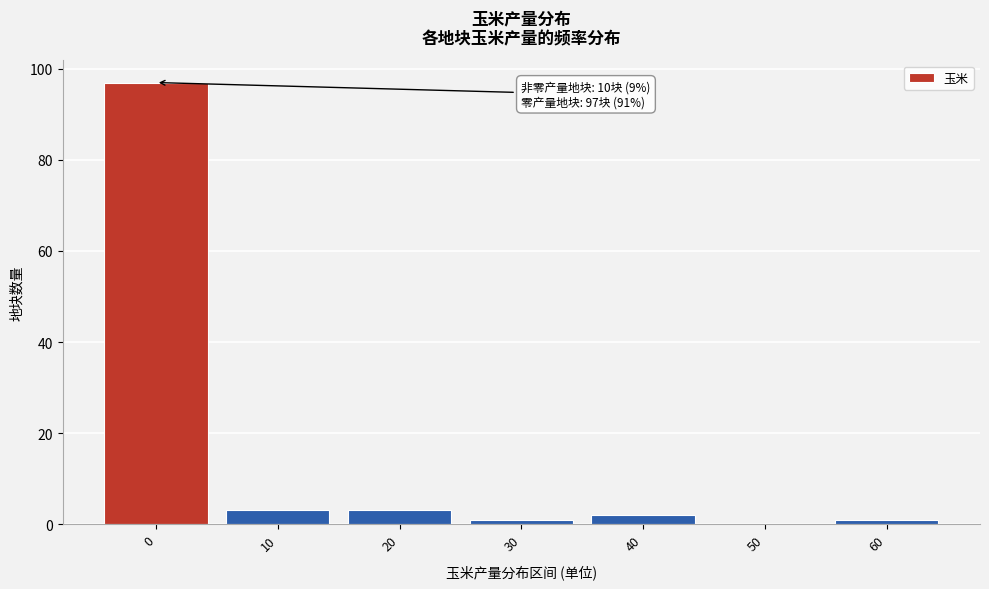

Reading left to right, list all the values displayed in this chart.

0=97	10=3	20=3	30=1	40=2	50=0	60=1